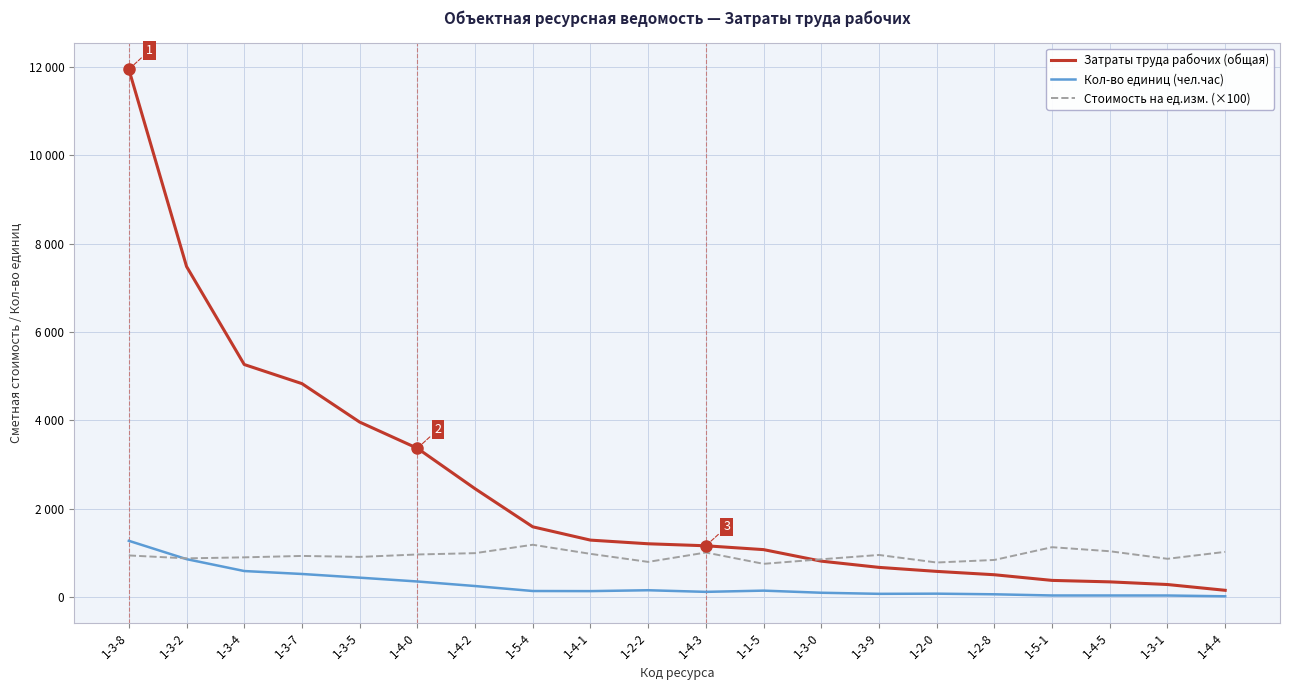

How many times do Стоимость на ед.изм. (×100) and Затраты труда рабочих (общая) cross each other?

1